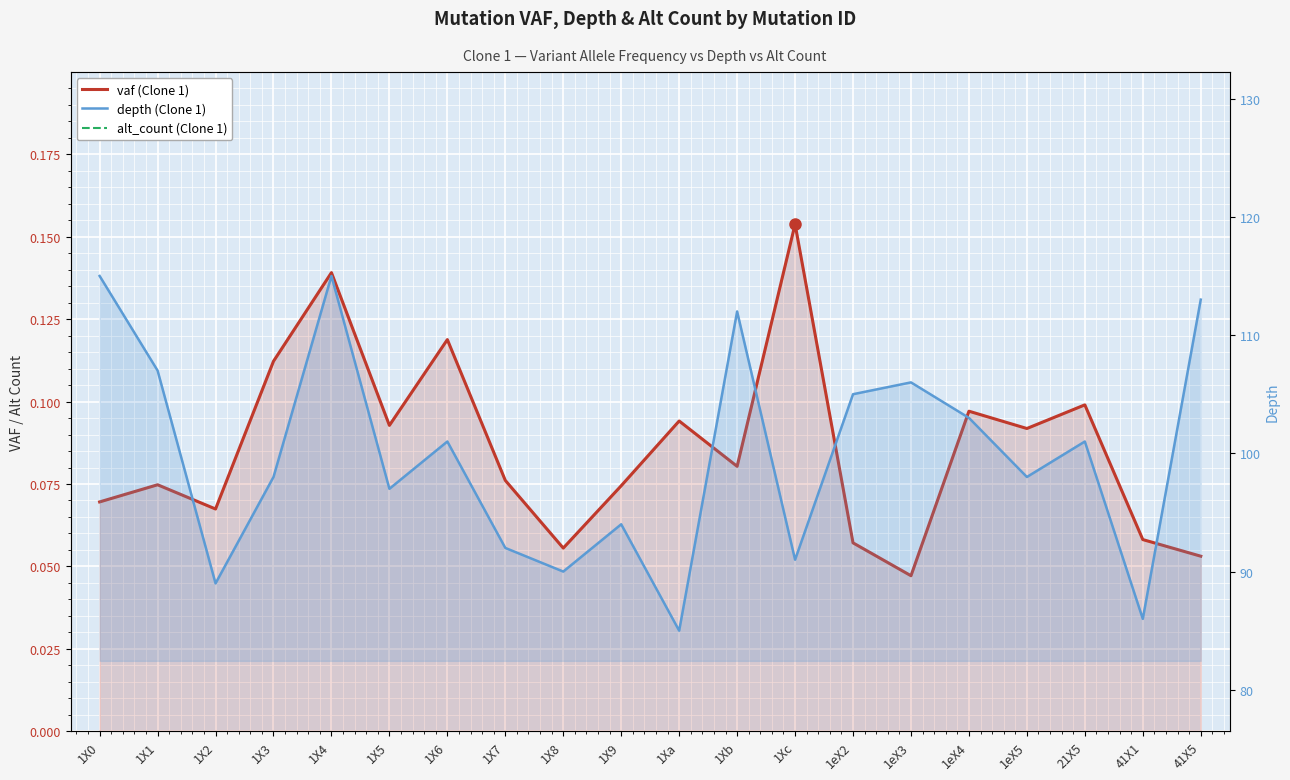

True or false: vaf has a value of 0.1 at 1X6.

True